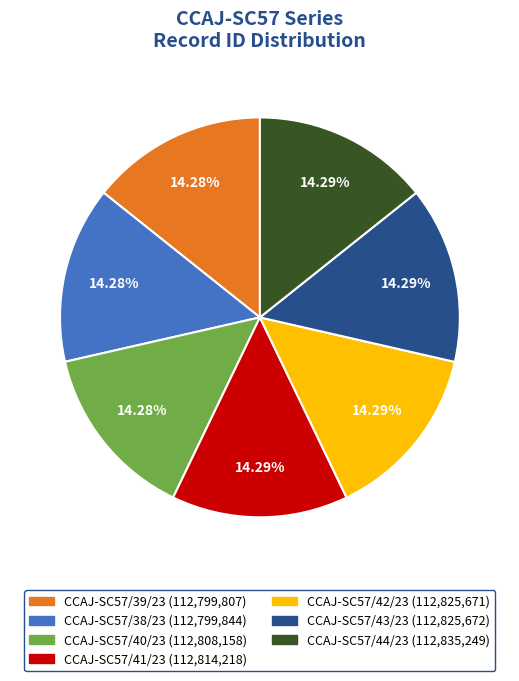

Is the sum of CCAJ-SC57/39/23 and CCAJ-SC57/41/23 greater than half?

No